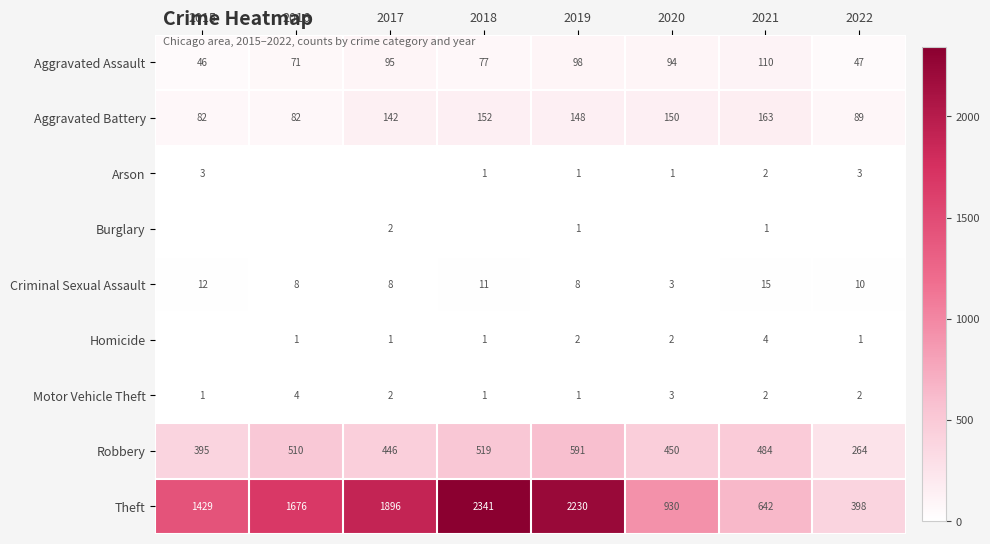

How many values in the Theft series are below 1676?

4